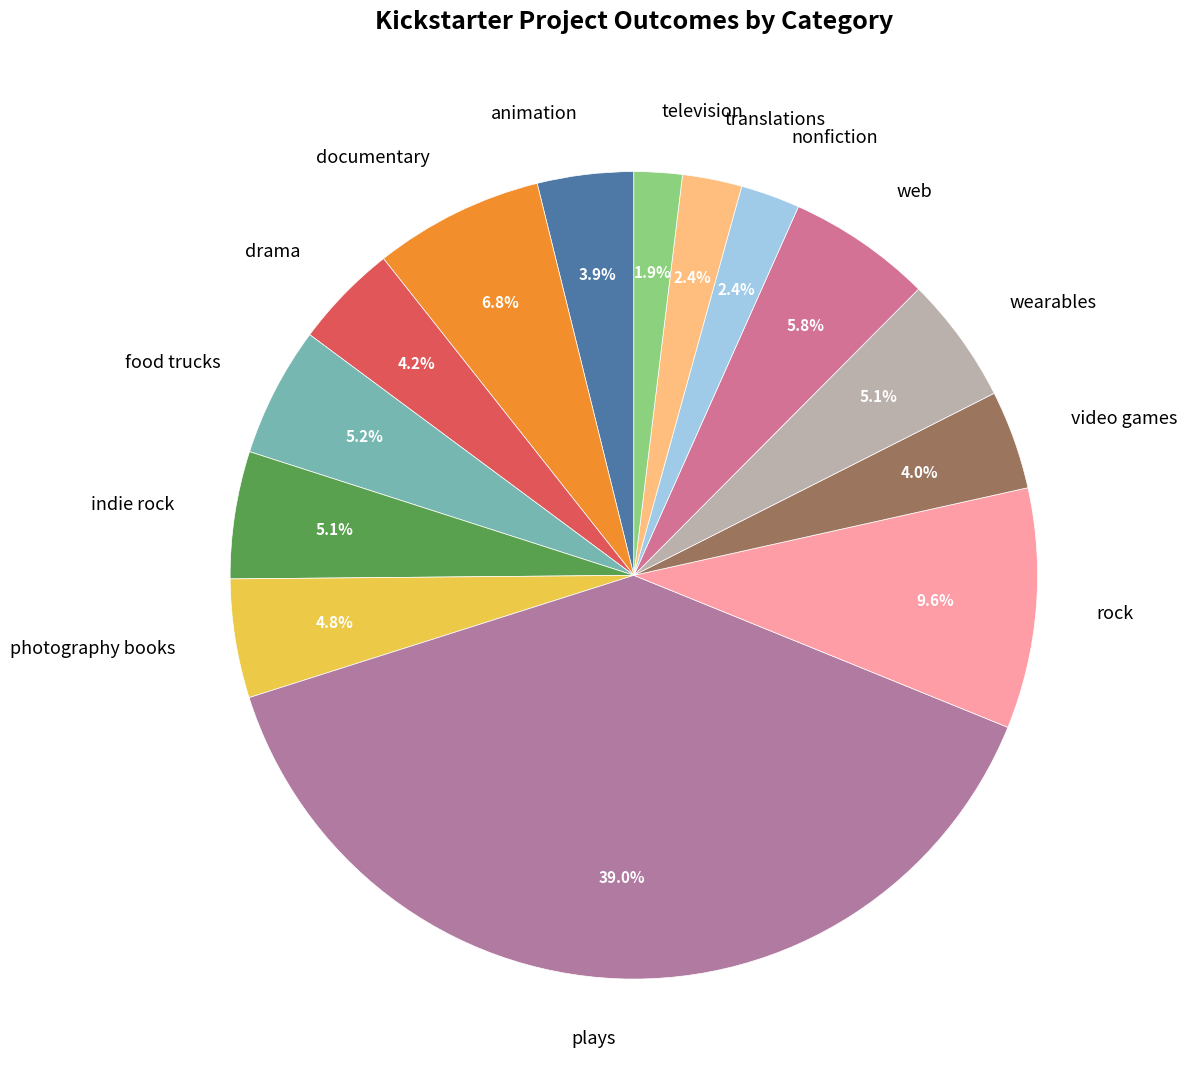

What percentage is the nonfiction slice, to the nearest percent?

2%